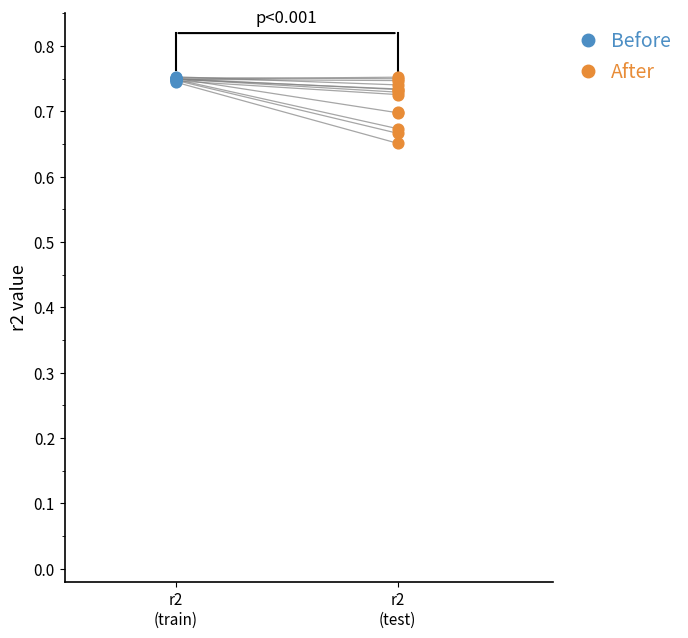

Which series contains the lowest Y value?

After